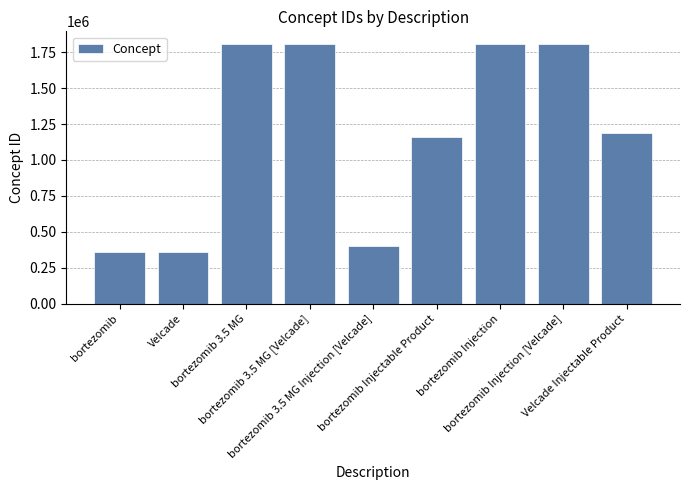

What is the minimum value shown in the chart?

356733